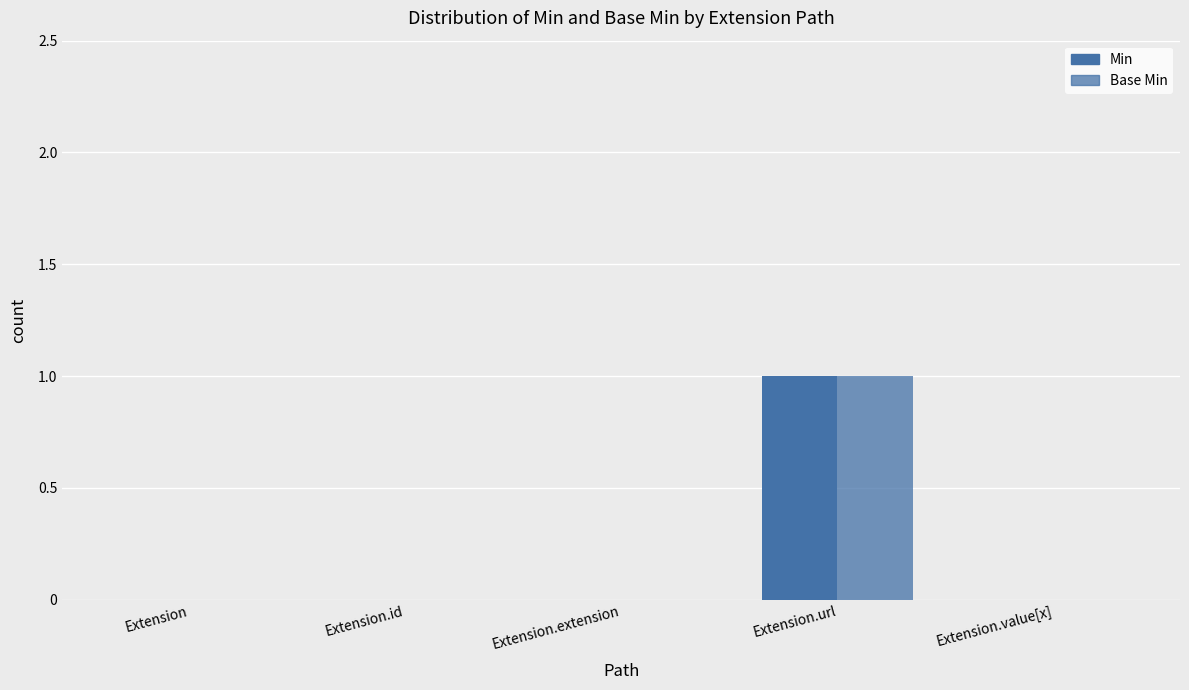

Count the number of categories in the chart.

5